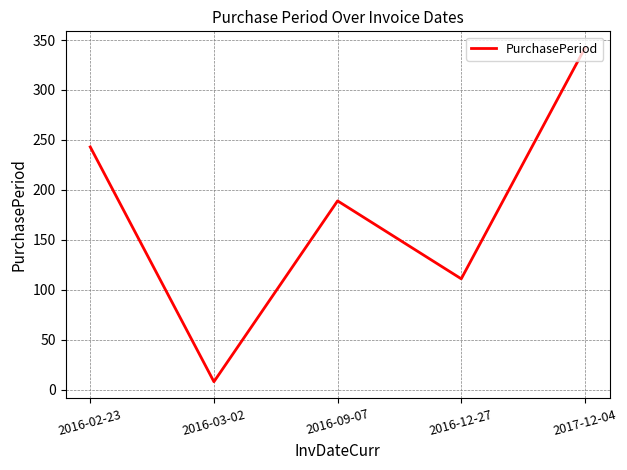

The chart shows a value of 189 at 2016-09-07. True or false?

True